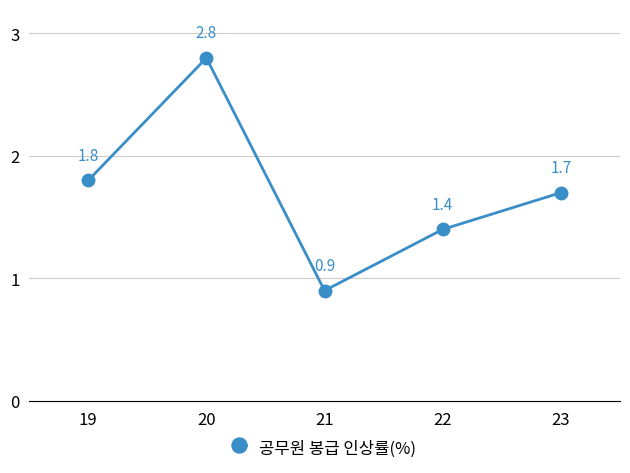

How many interior local valleys (lower than both neighbors) does the data have?

1